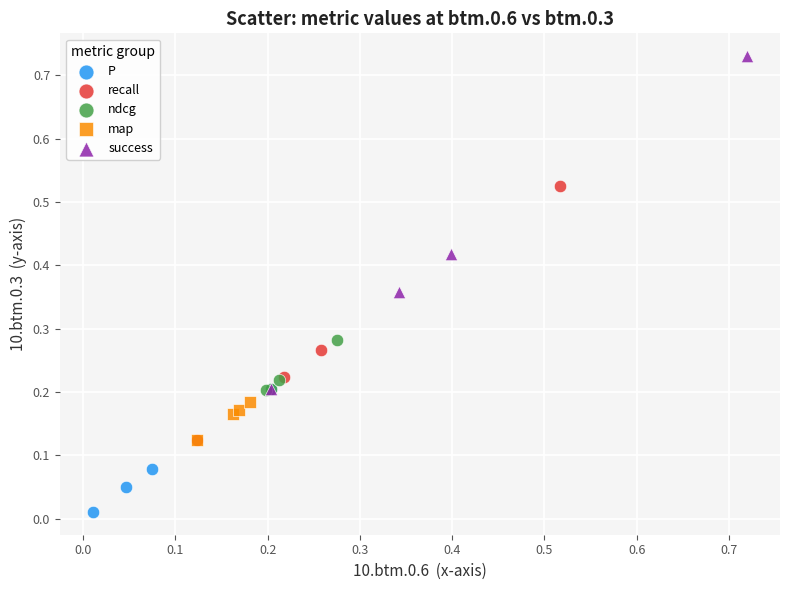

Which series reaches the maximum Y coordinate?

success